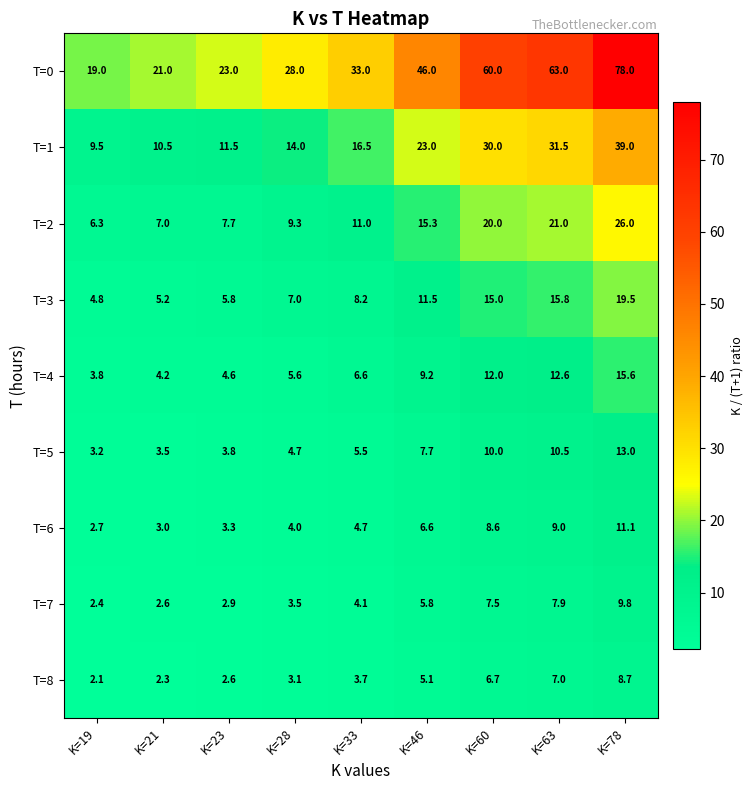

What is the sum of all T=7 values?

46.5